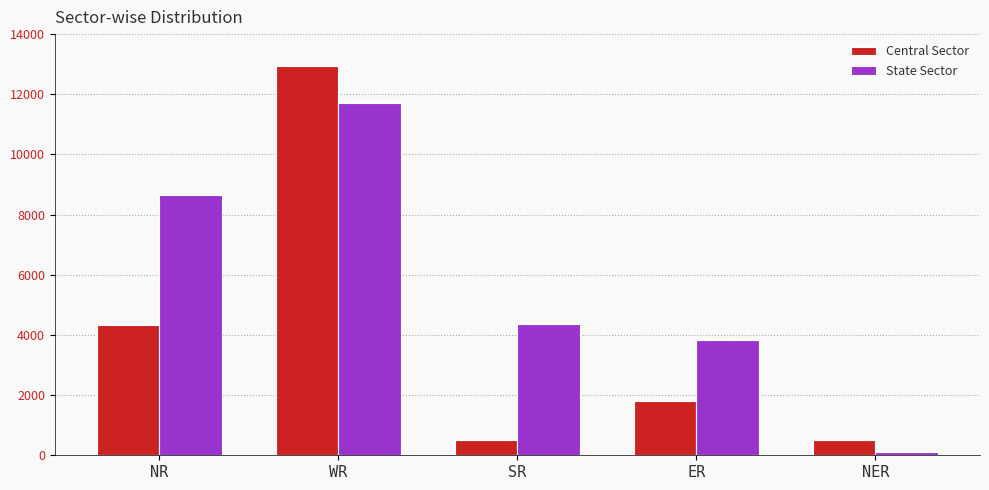

What is the sum of the Central Sector values at NR and WR?

17264